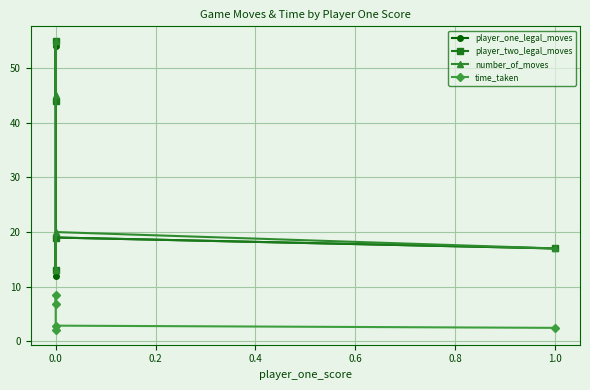

What is the difference between the highest and lowest values at 0.0?

38.1